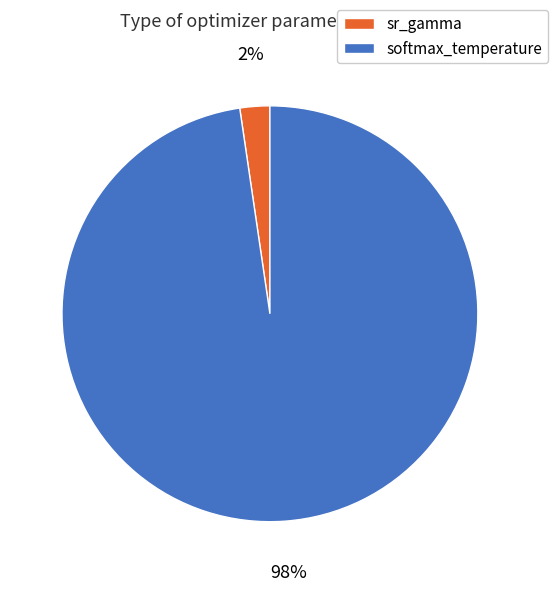

To the nearest percent, what is the combined percentage of softmax_temperature and sr_gamma?

100%